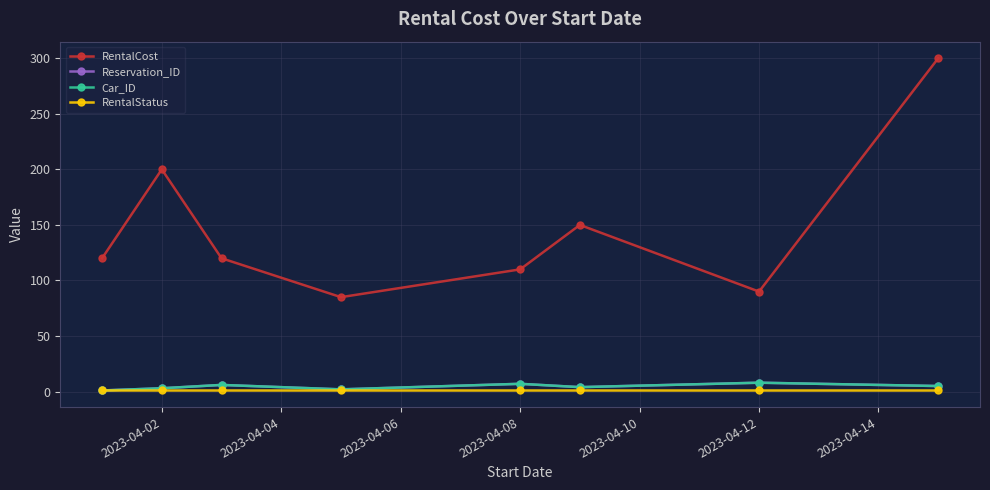

What is the value of the RentalCost point at the 6th from the left?

150